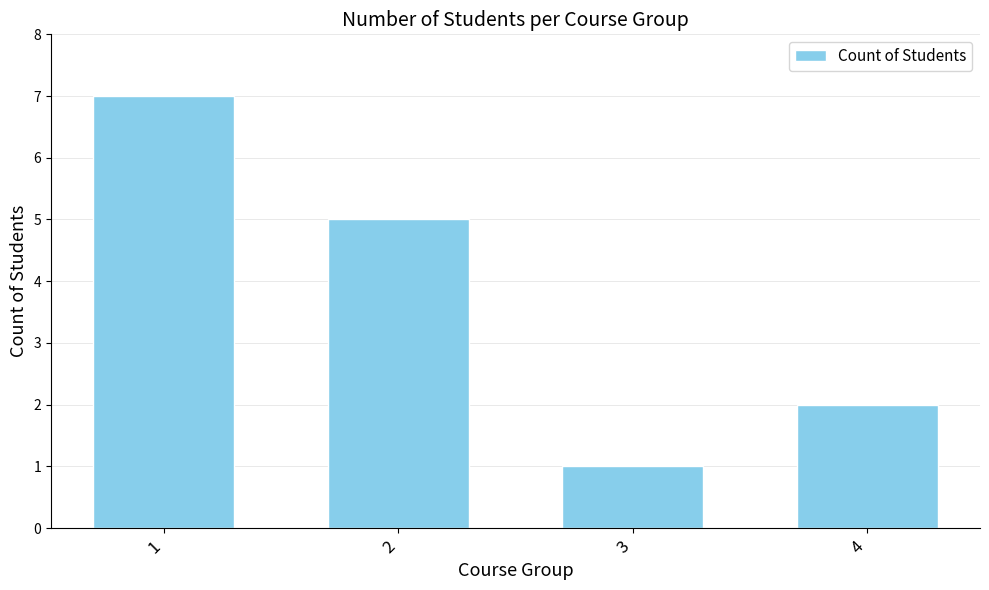

Reading left to right, extract all data points from this chart.

1=7	2=5	3=1	4=2